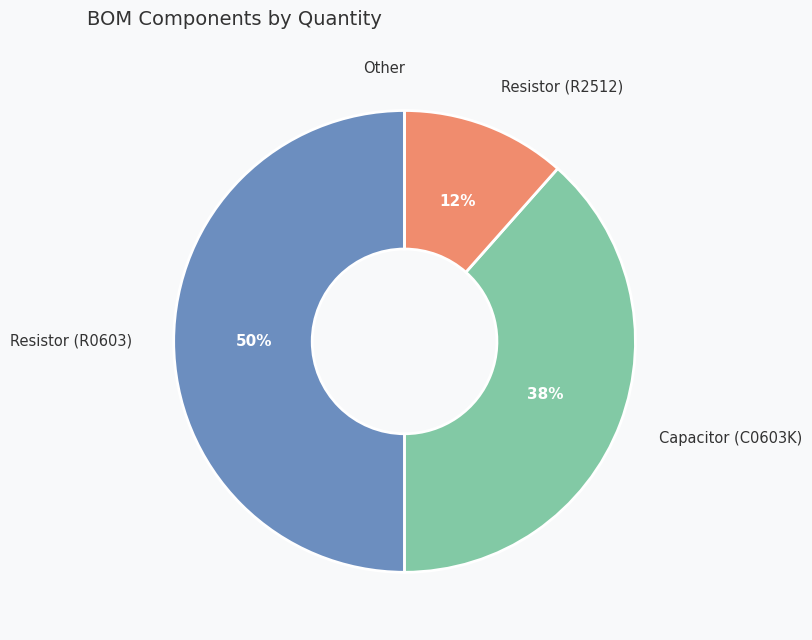

To the nearest percent, what is the combined percentage of Capacitor (C0603K) and Resistor (R2512)?

50%